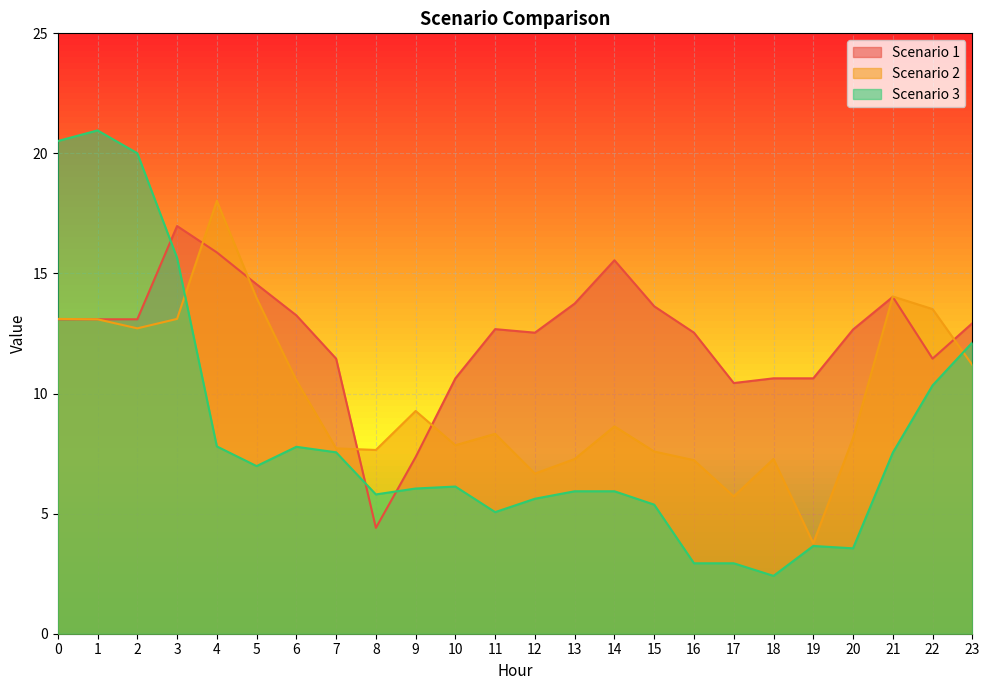

How many lines are shown in the chart?

3